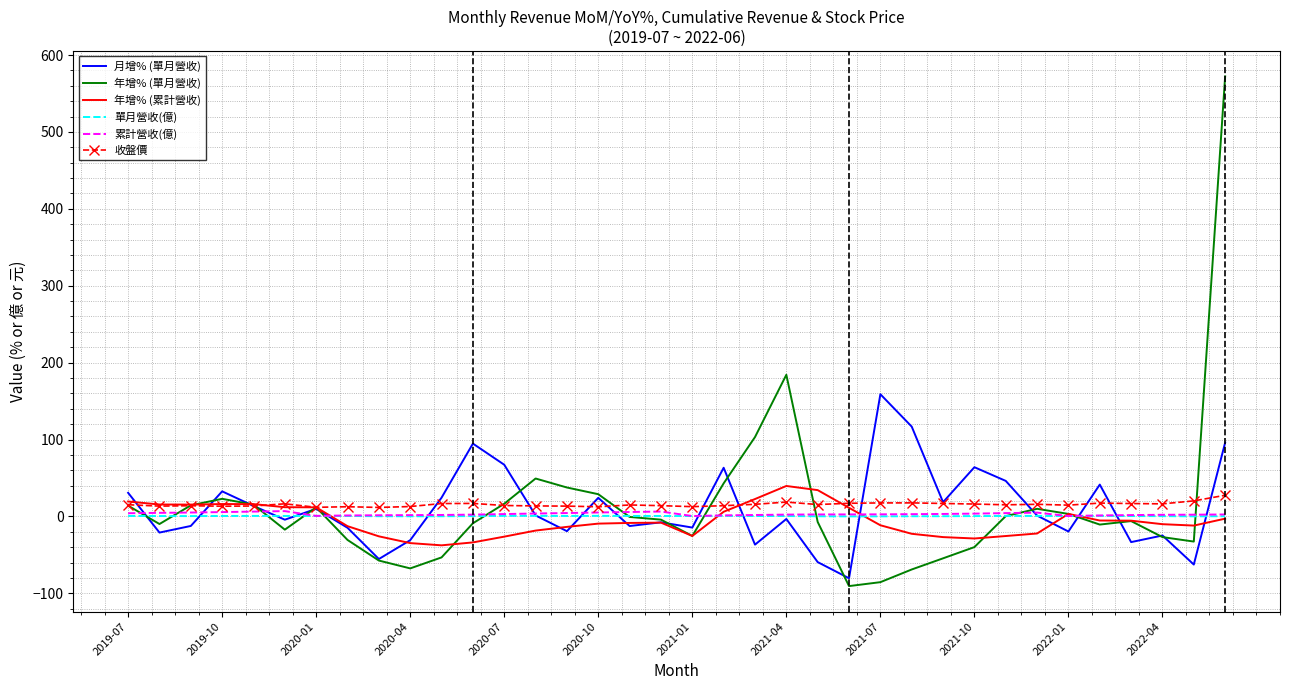

Which series has the widest spread of values?

年增% (單月營收)